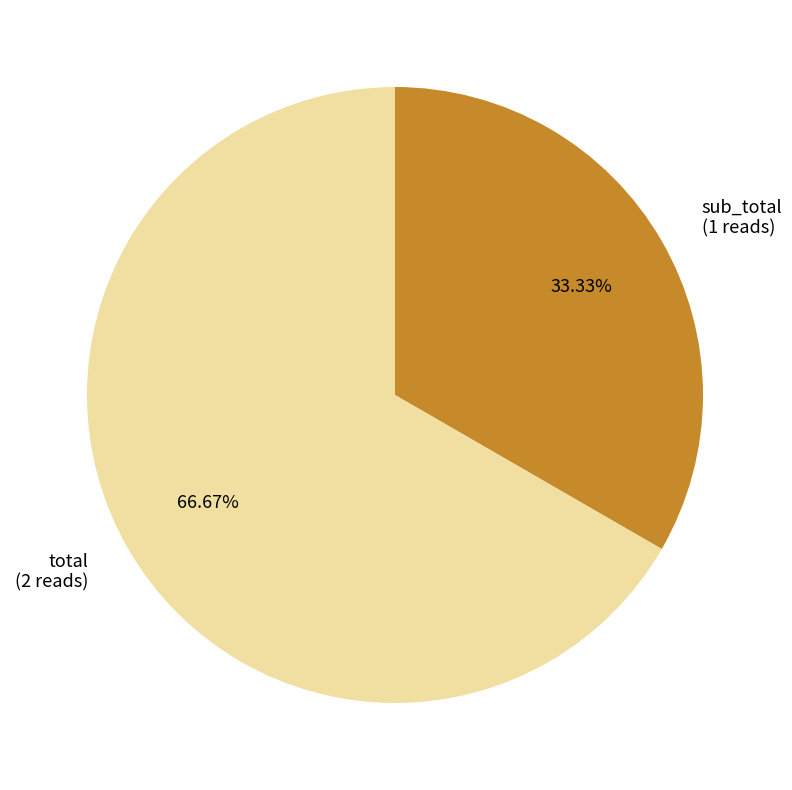

Which category has the smallest portion of the pie?

sub_total